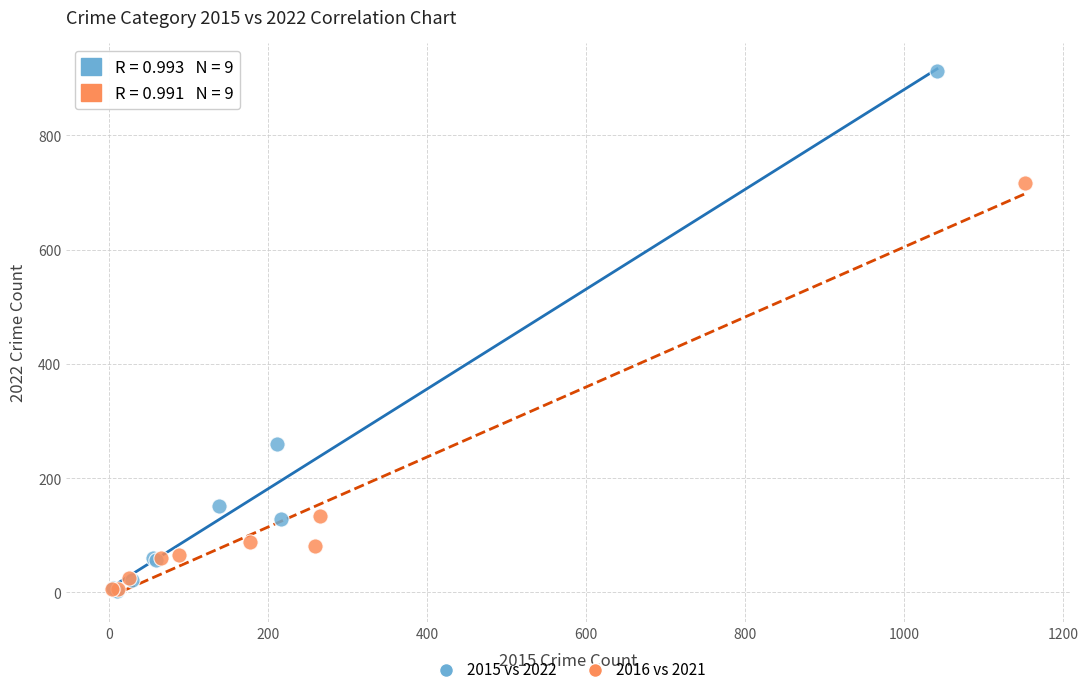

Which series has the widest spread of Y values?

2015 vs 2022